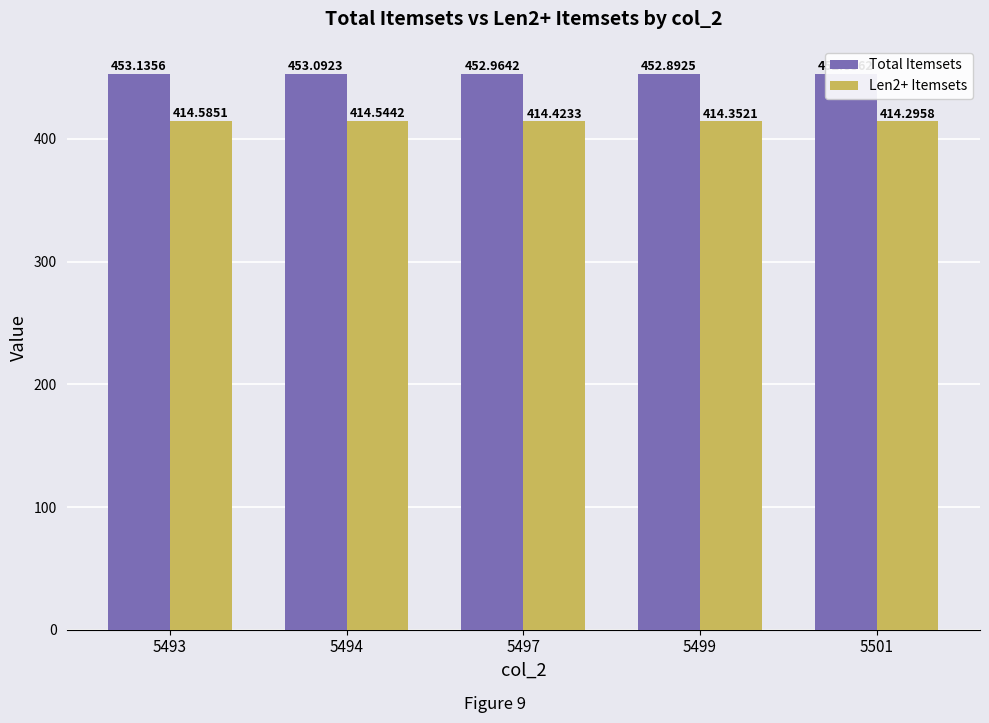

How many bars are there in total?

10